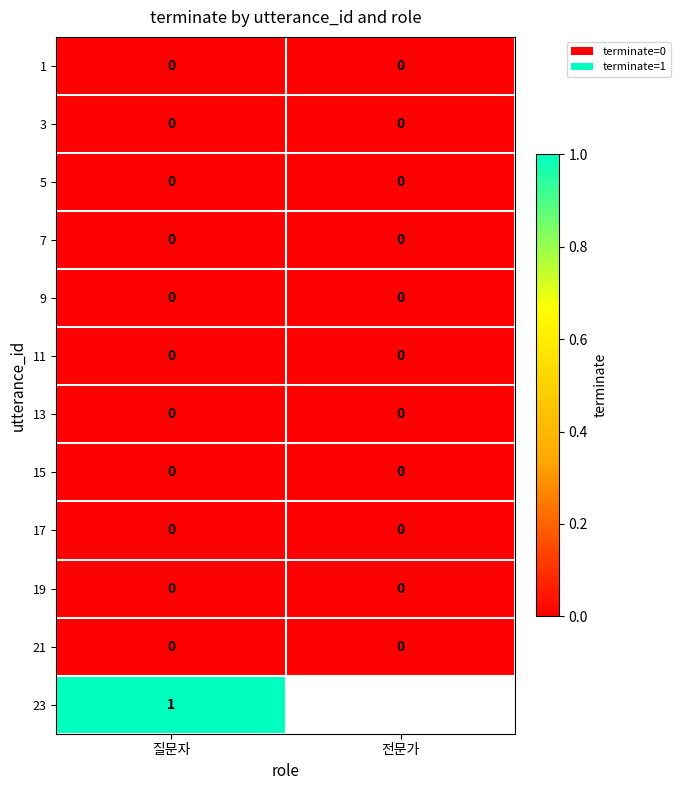

The 17 series shows 0 at 전문가. True or false?

True